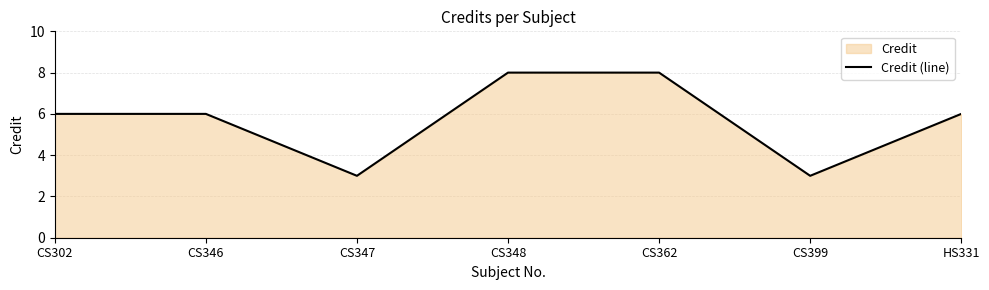

What is the difference between the maximum and second lowest values?

5